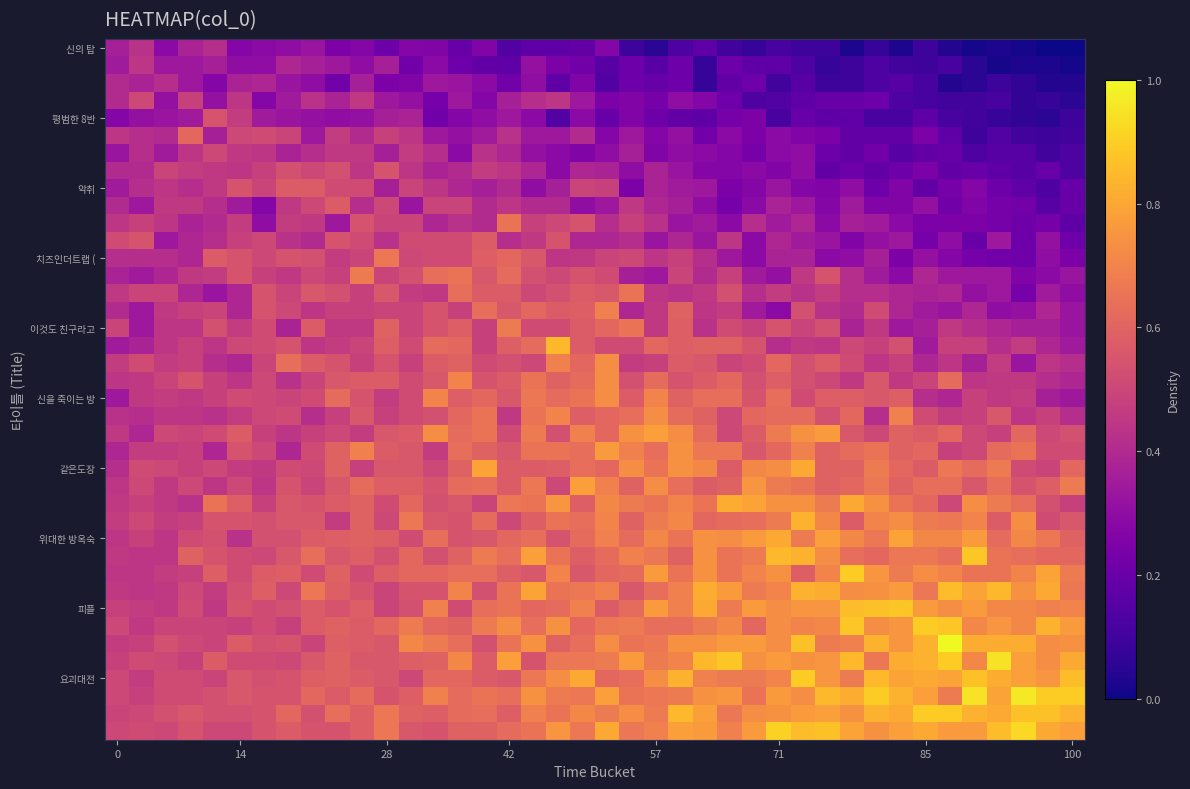

Count the number of categories in the chart.

40